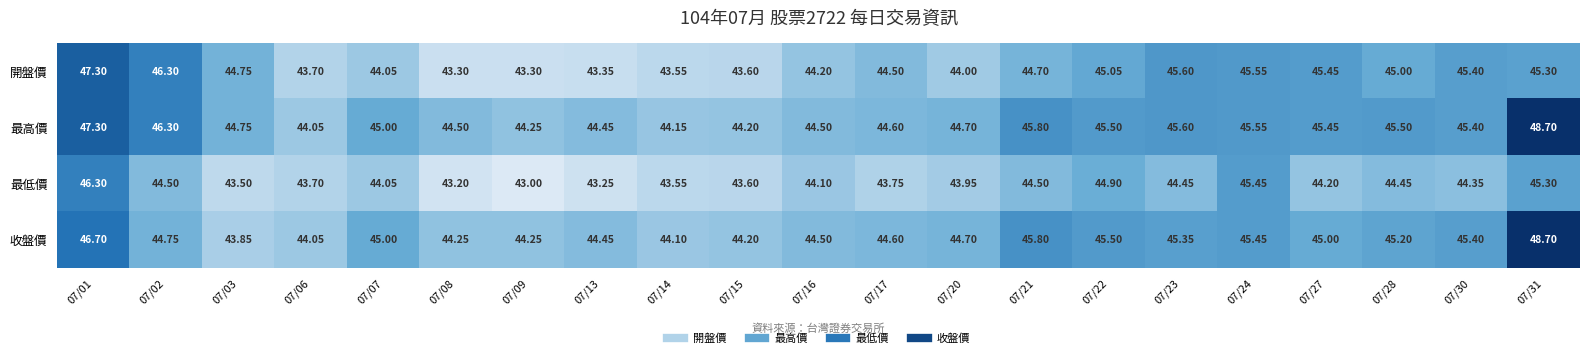

Which series has the largest total across all categories?

最高價